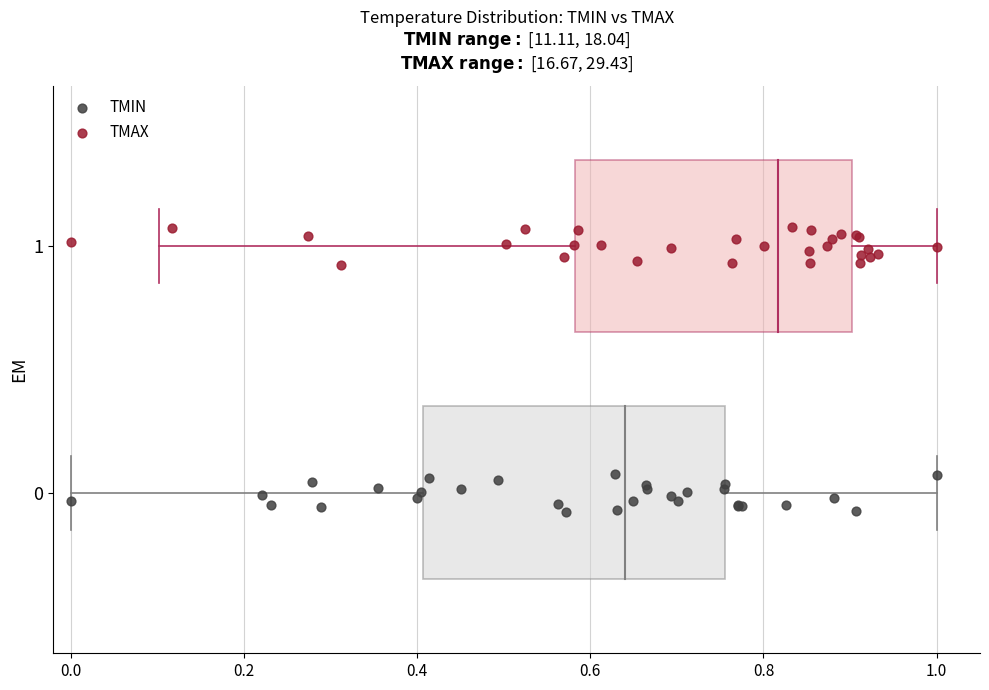

Which series reaches the maximum Y coordinate?

TMAX